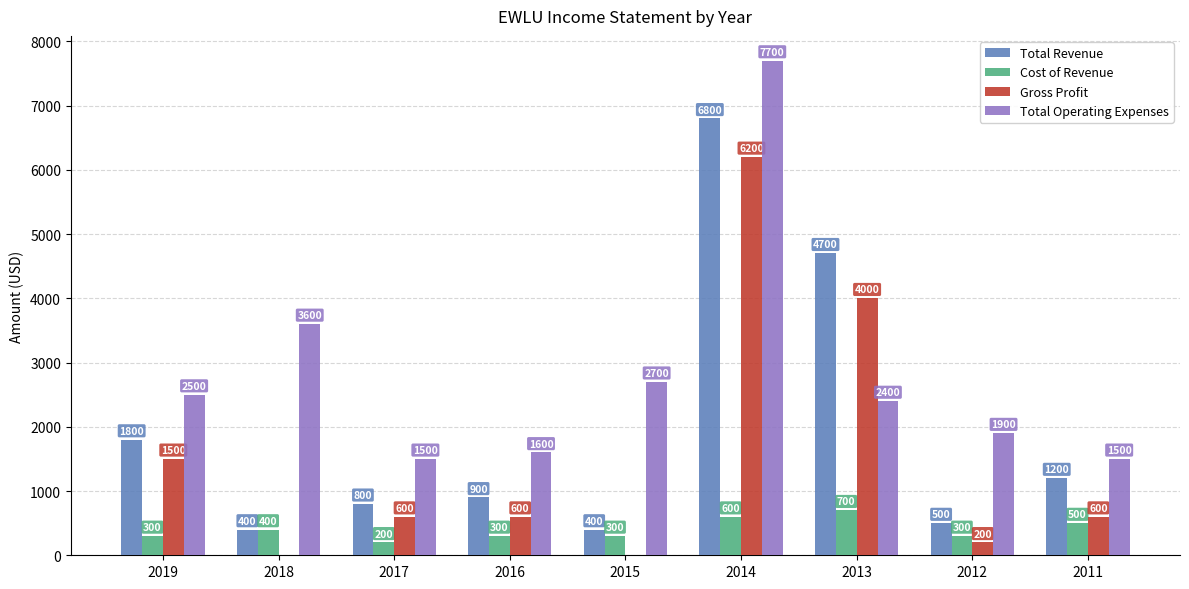

Which series has the largest total across all categories?

Total Operating Expenses